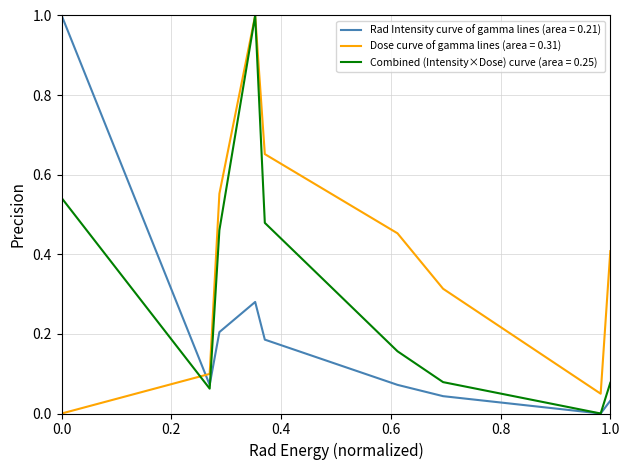

True or false: Dose curve of gamma lines (area = 0.31) and Rad Intensity curve of gamma lines (area = 0.21) intersect in this chart.

True